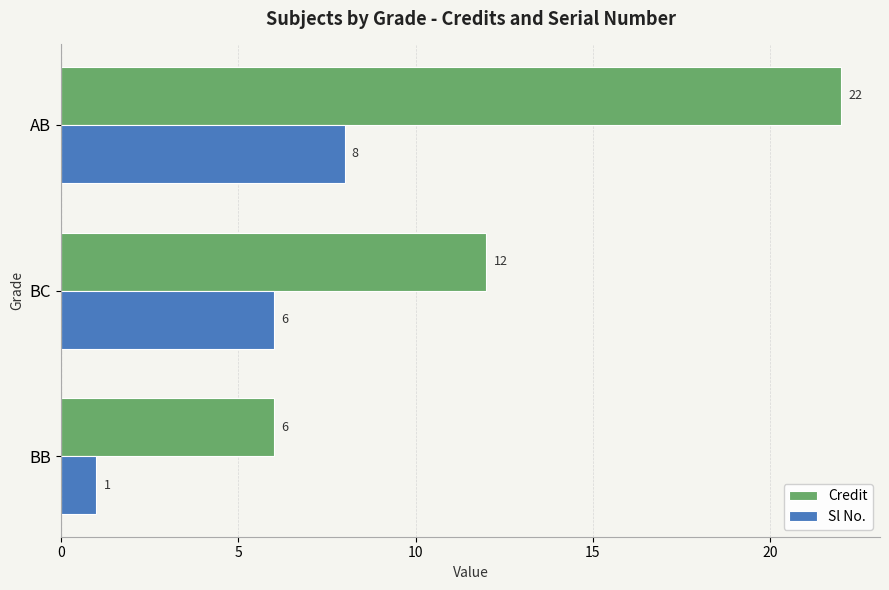

What is the average value of the Credit series?

13